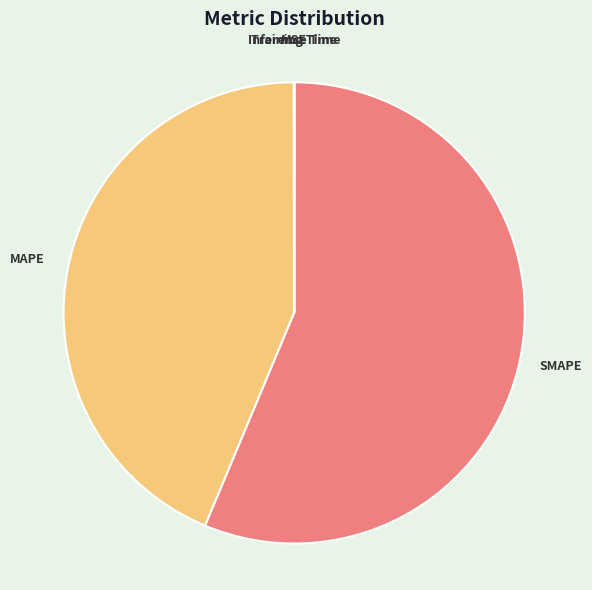

Is there any slice that represents more than half of the pie?

Yes